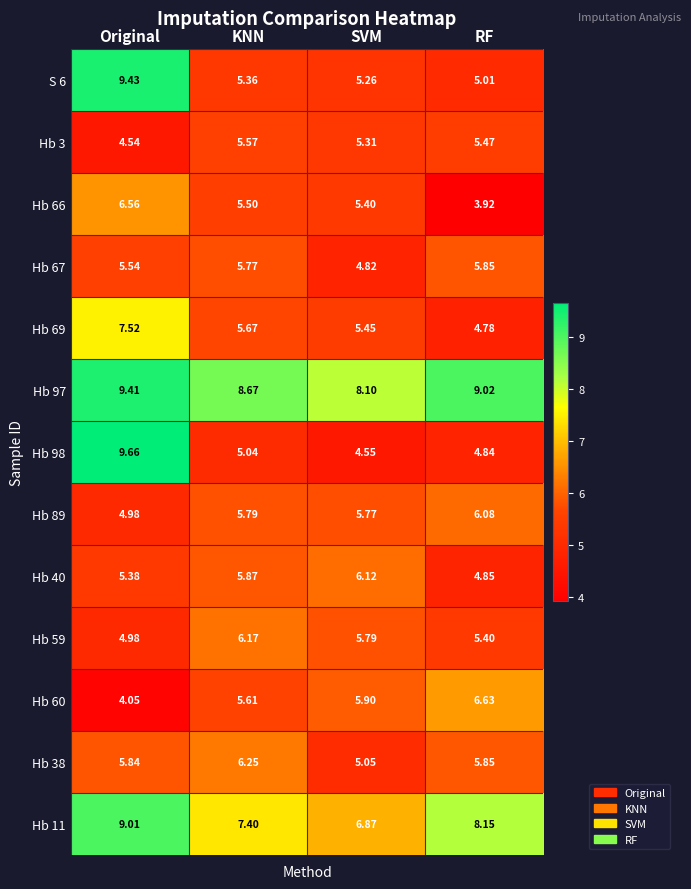

At which category is the sum across all series the highest?

Original